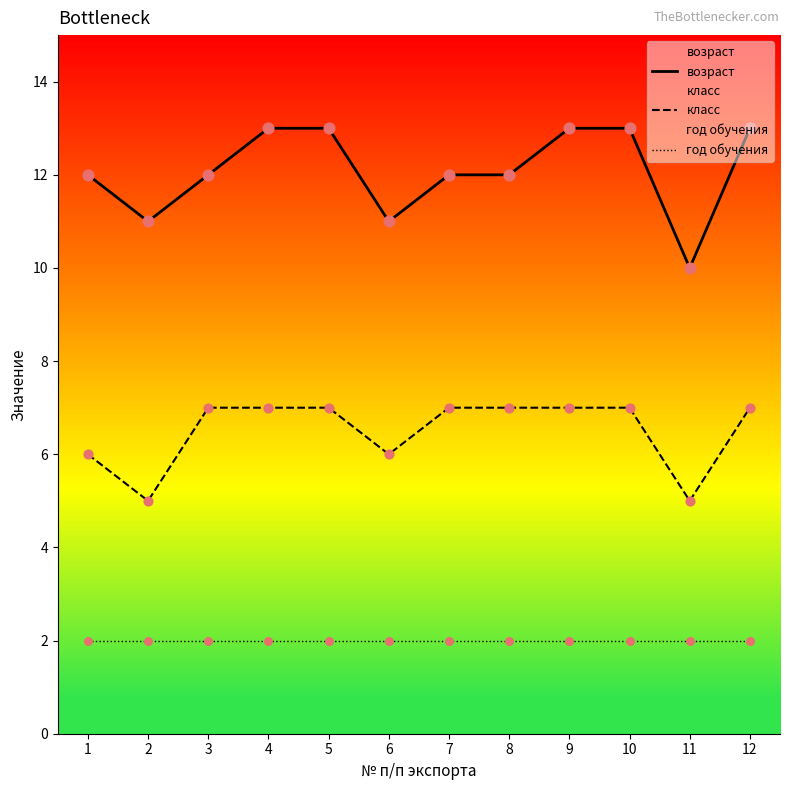

Which series has the largest total across all categories?

возраст